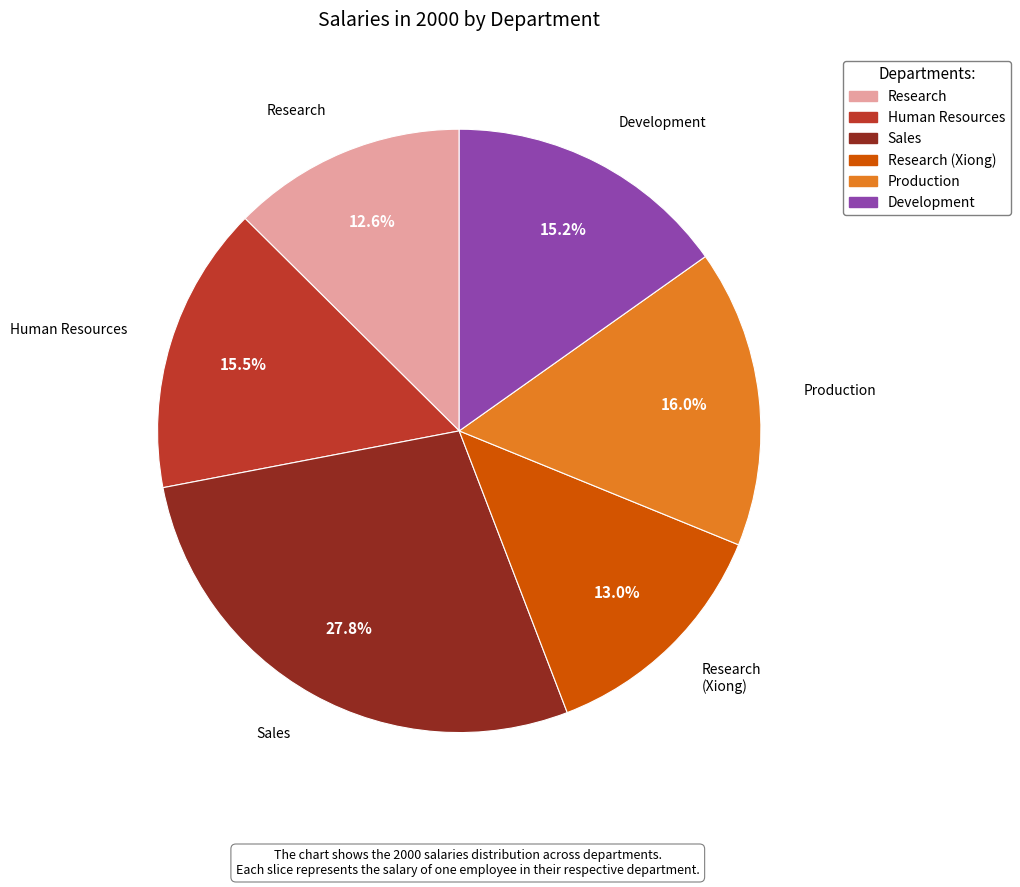

Which category has the biggest portion of the pie?

Sales